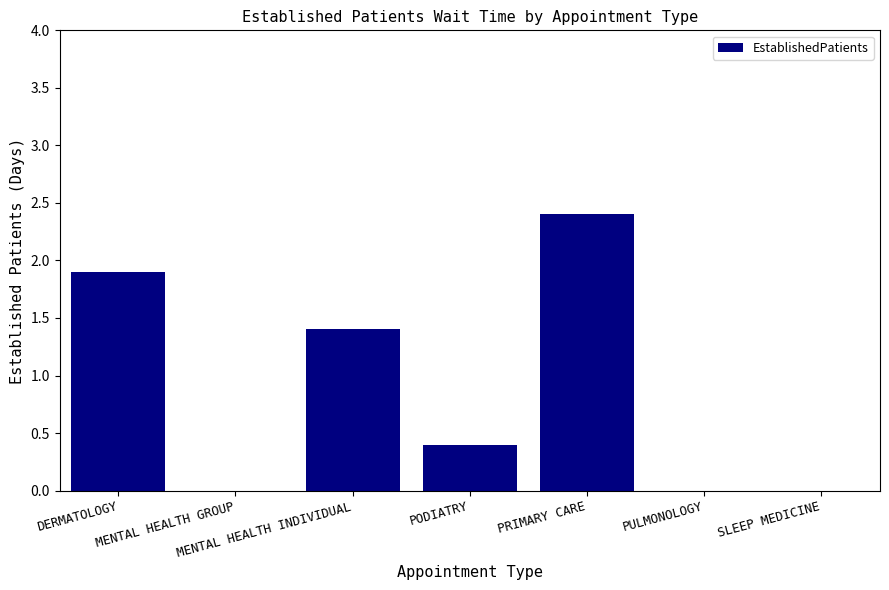

What is the greatest value displayed?

2.4